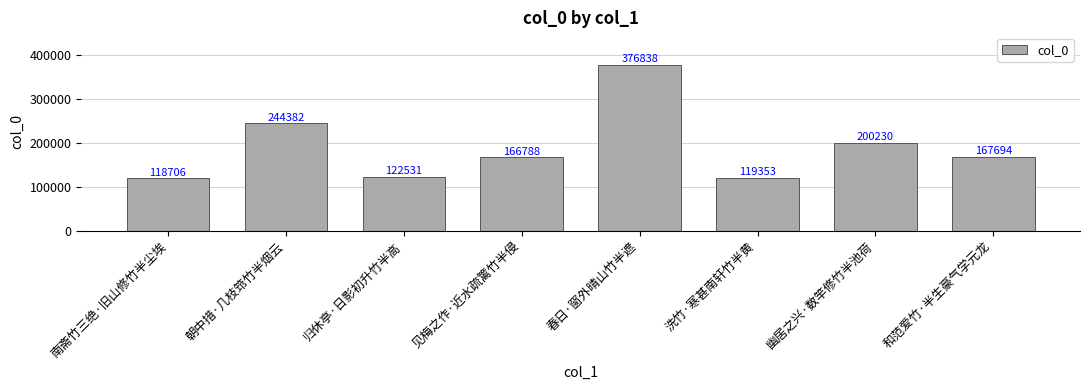

Is it true that the value at 春日·窗外晴山竹半遮 is 376838?

True